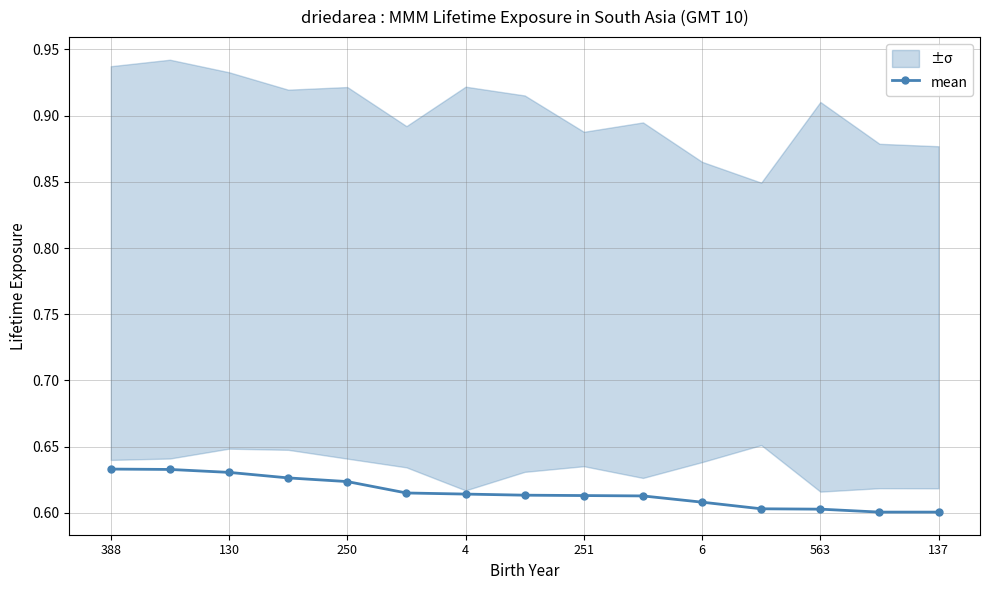

How many mean values are between 0 and 1?

15